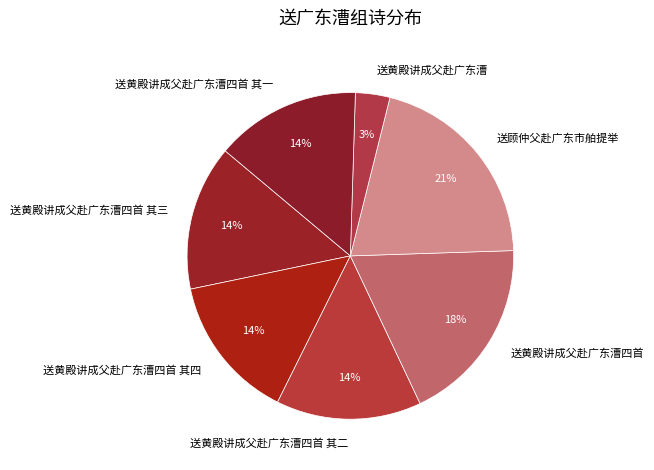

The 送黄殿讲成父赴广东漕四首 其三 slice represents 27% of the pie. True or false?

False